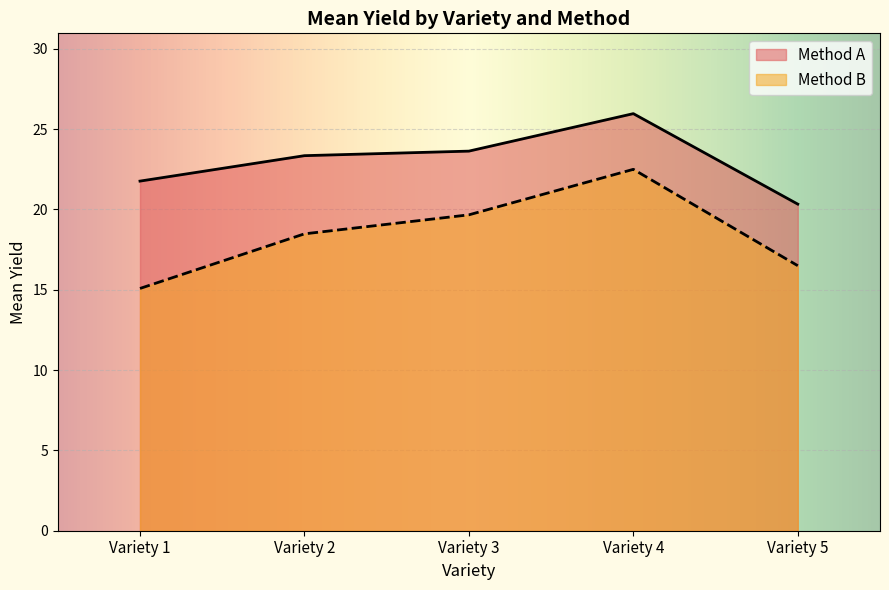

What is the minimum value for Method A?

20.3